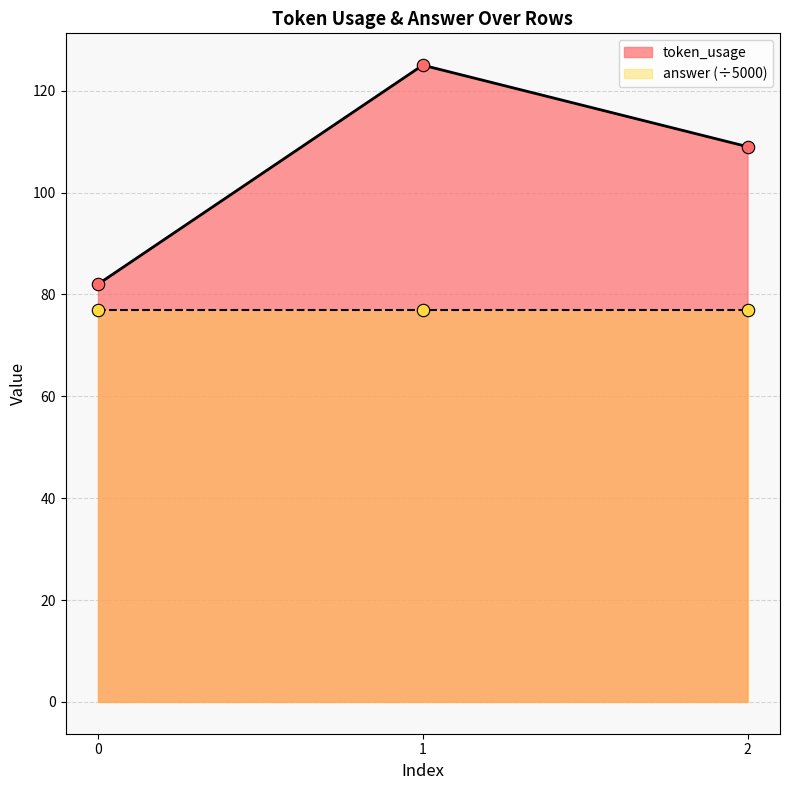

What is the change in value from 1 to 2?

-16